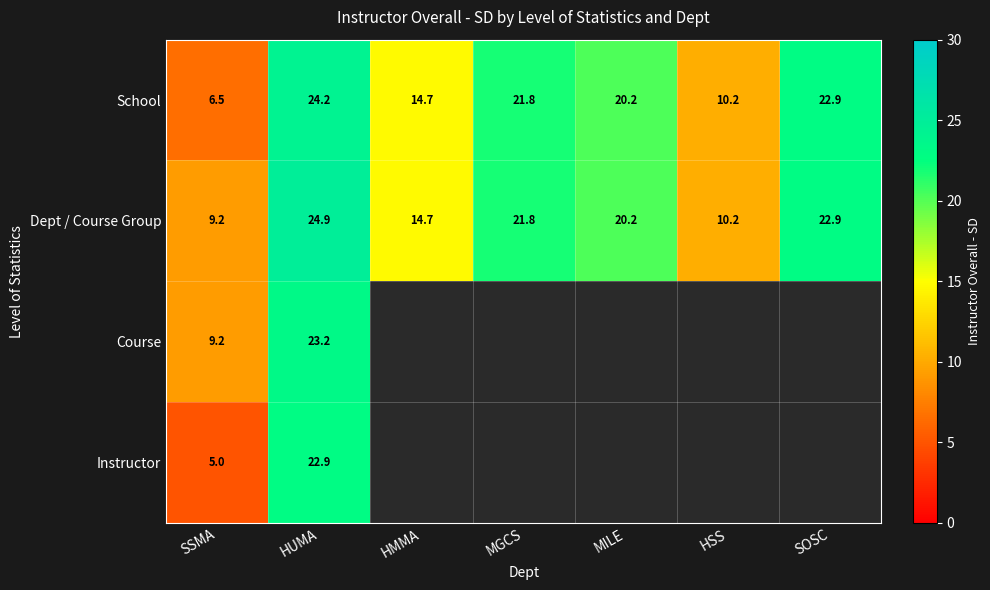

Is the value of School at HMMA greater than the value of Dept / Course Group at HUMA?

No